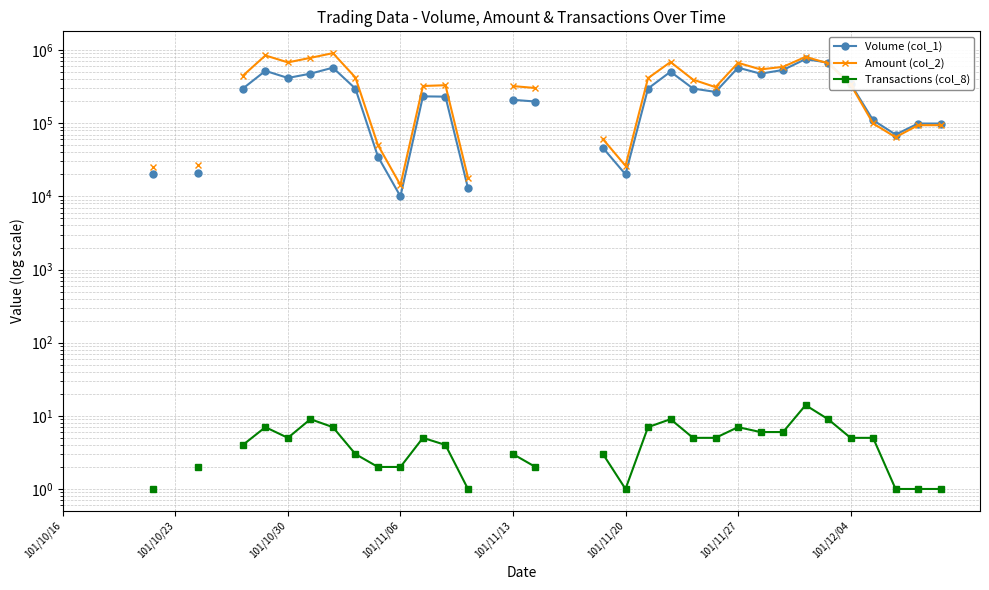

Rank the series at 8 from highest to lowest value.

Amount (col_2), Volume (col_1), Transactions (col_8)